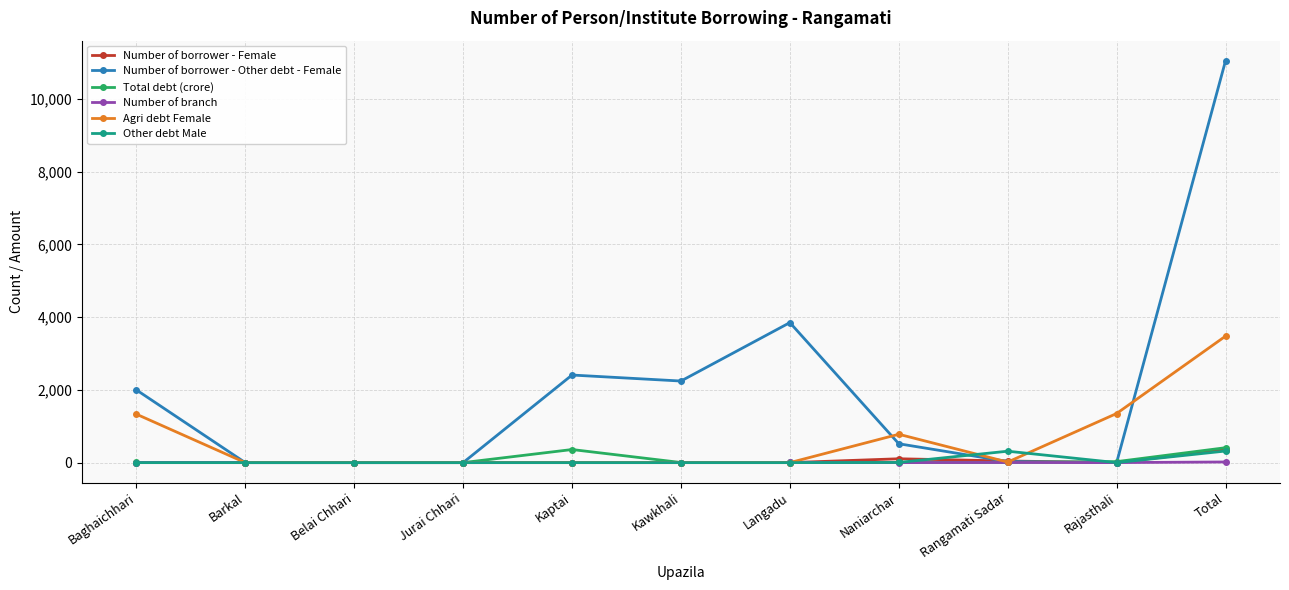

True or false: Number of branch has more than 0 points higher than both neighbors.

True